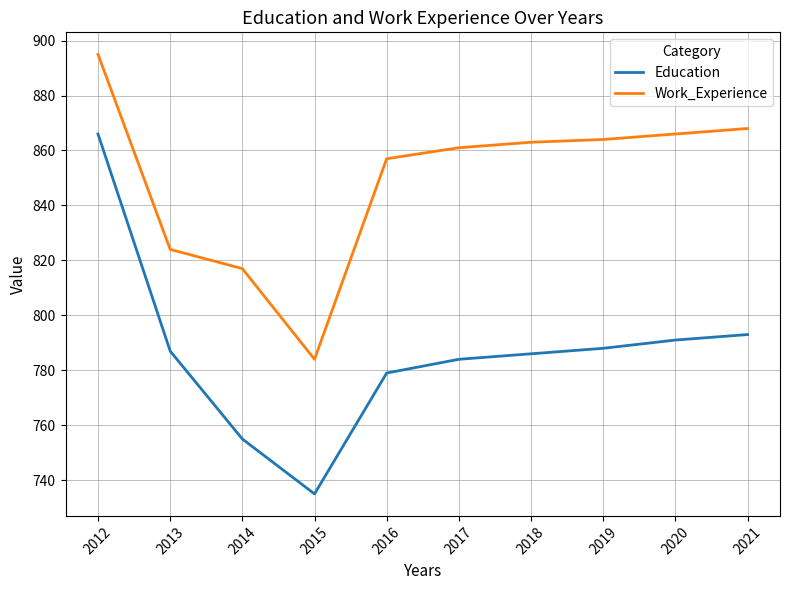

At how many categories does at least one series exceed 815?

9